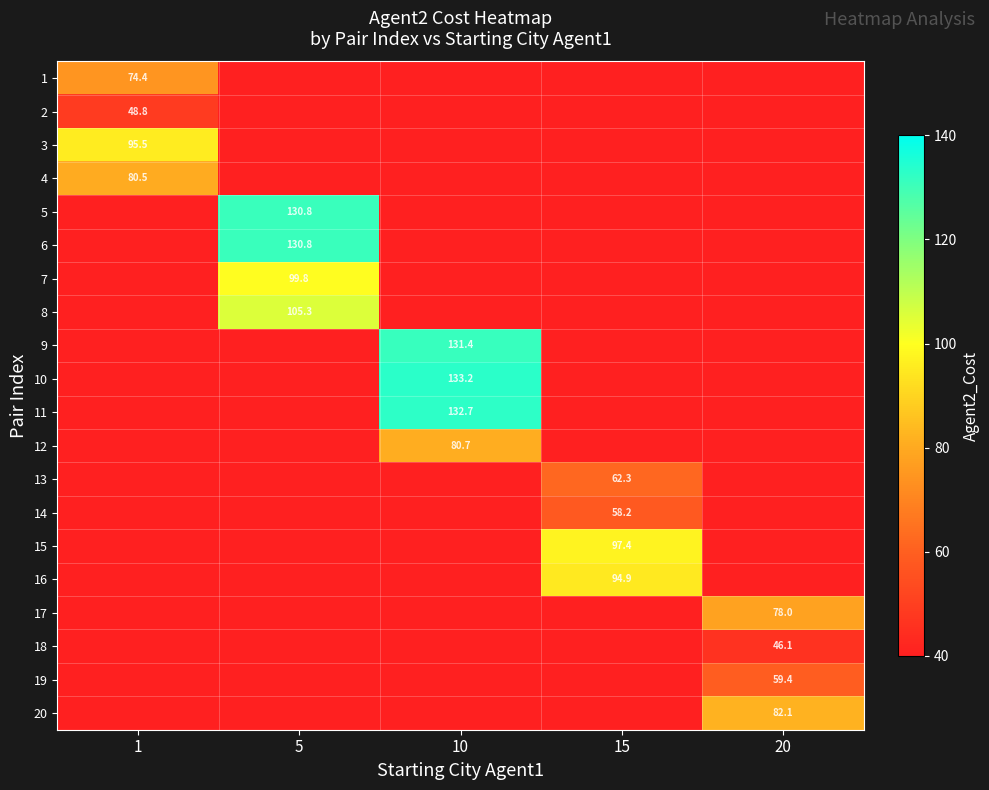

Is it true that 14 equals 24.7 at 15?

False